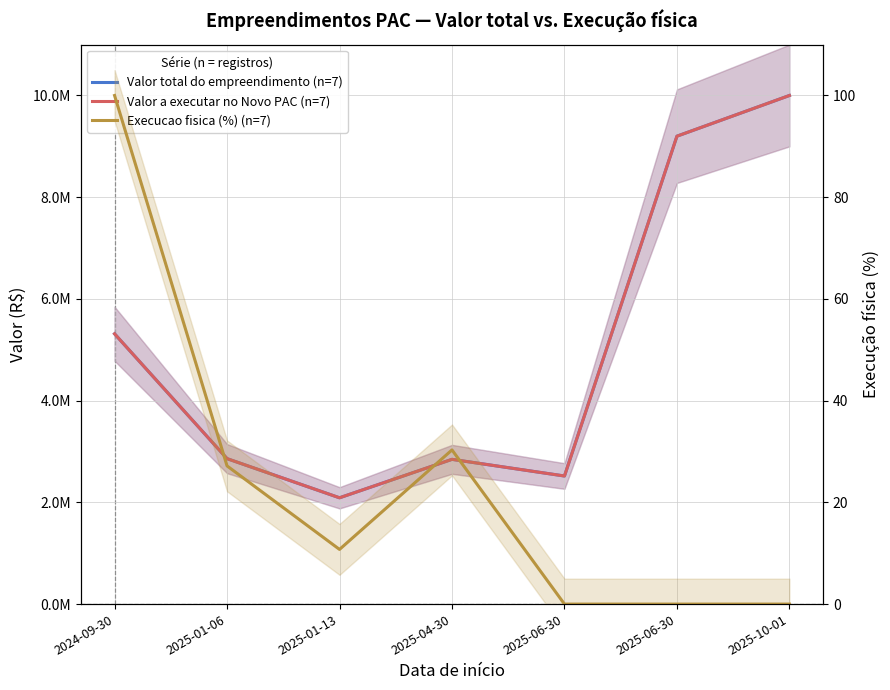

What is the label of the 5th point from the left?

2025-06-30